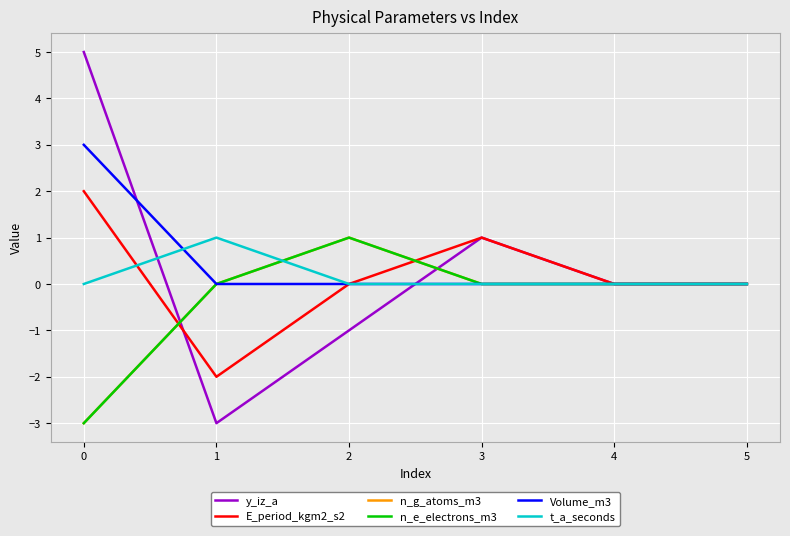

What is the difference between the second highest and minimum values in the E_period_kgm2_s2 series?

3